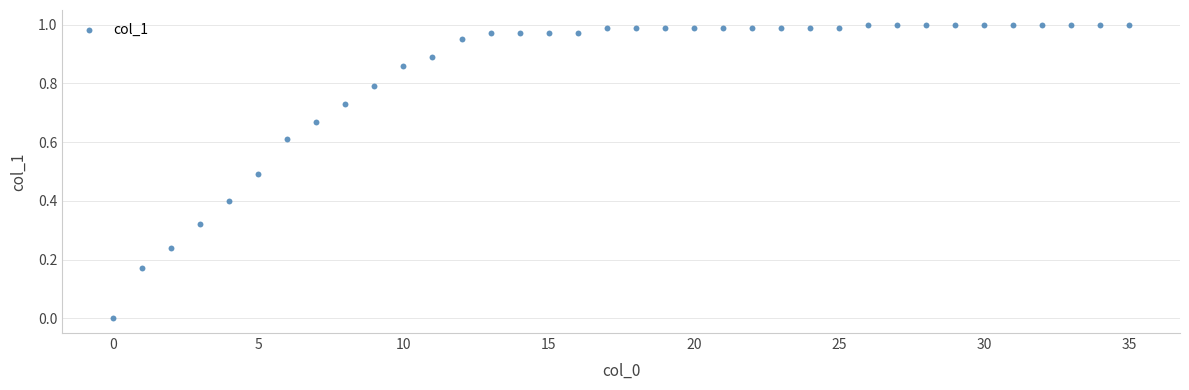

Count the number of points in this scatter plot.

36